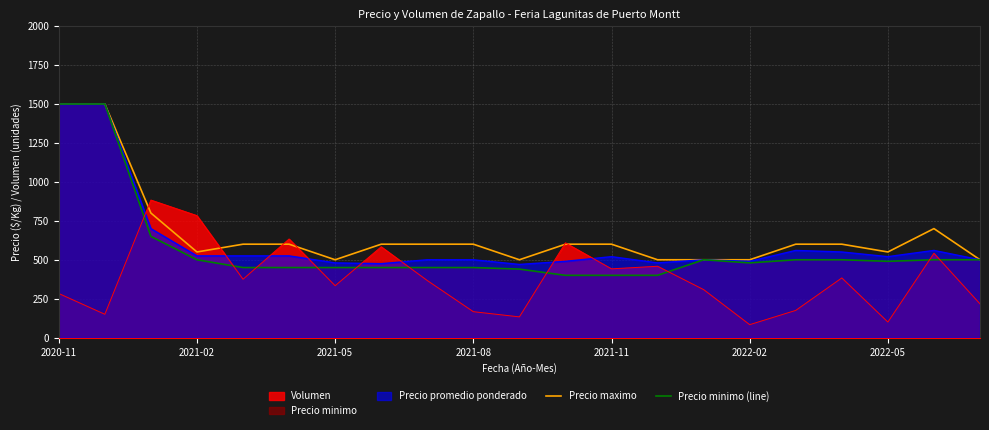

At how many categories does at least one series exceed 944?

2